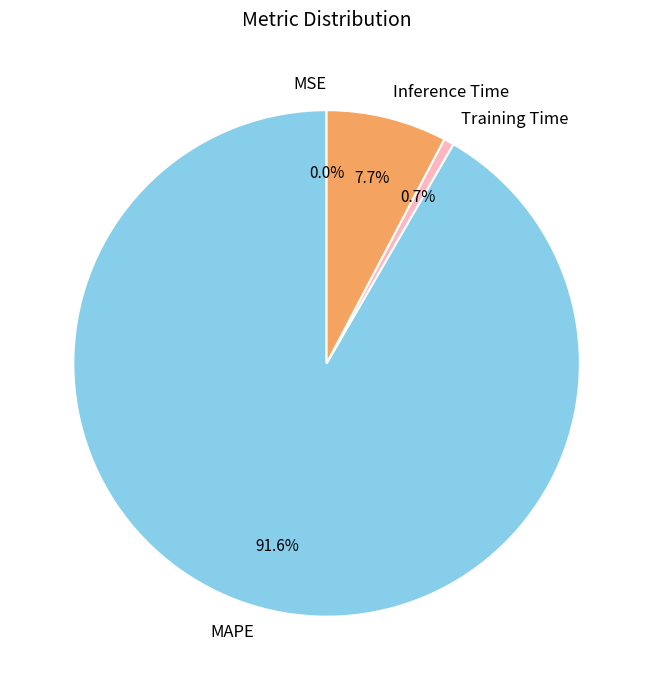

Does any single category account for the majority?

Yes